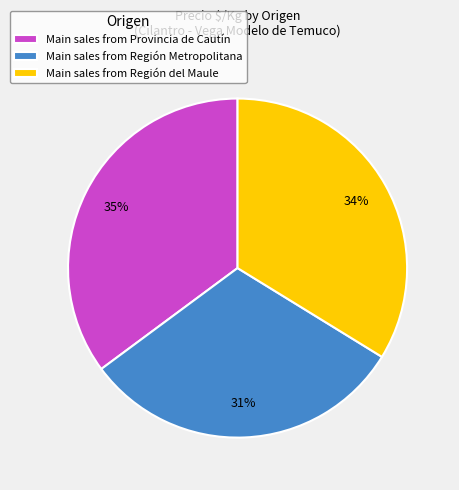

Is it true that Main sales from Región del Maule is 39% of the pie?

False